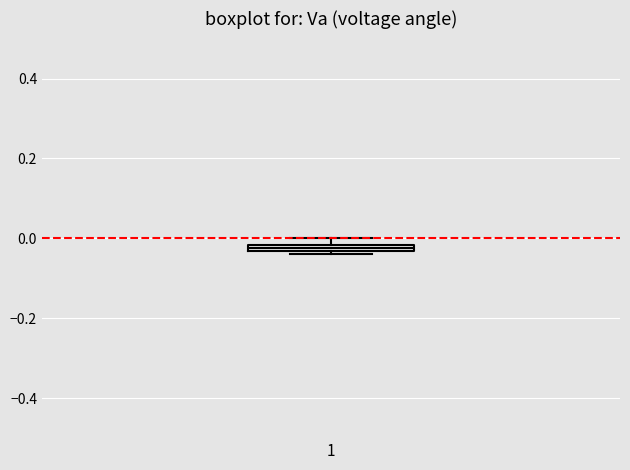

Where is the upper edge of the box at x = 1 on the y-axis? The values are not printed on the chart, so give them approximately, as read against the axis.

-0.02